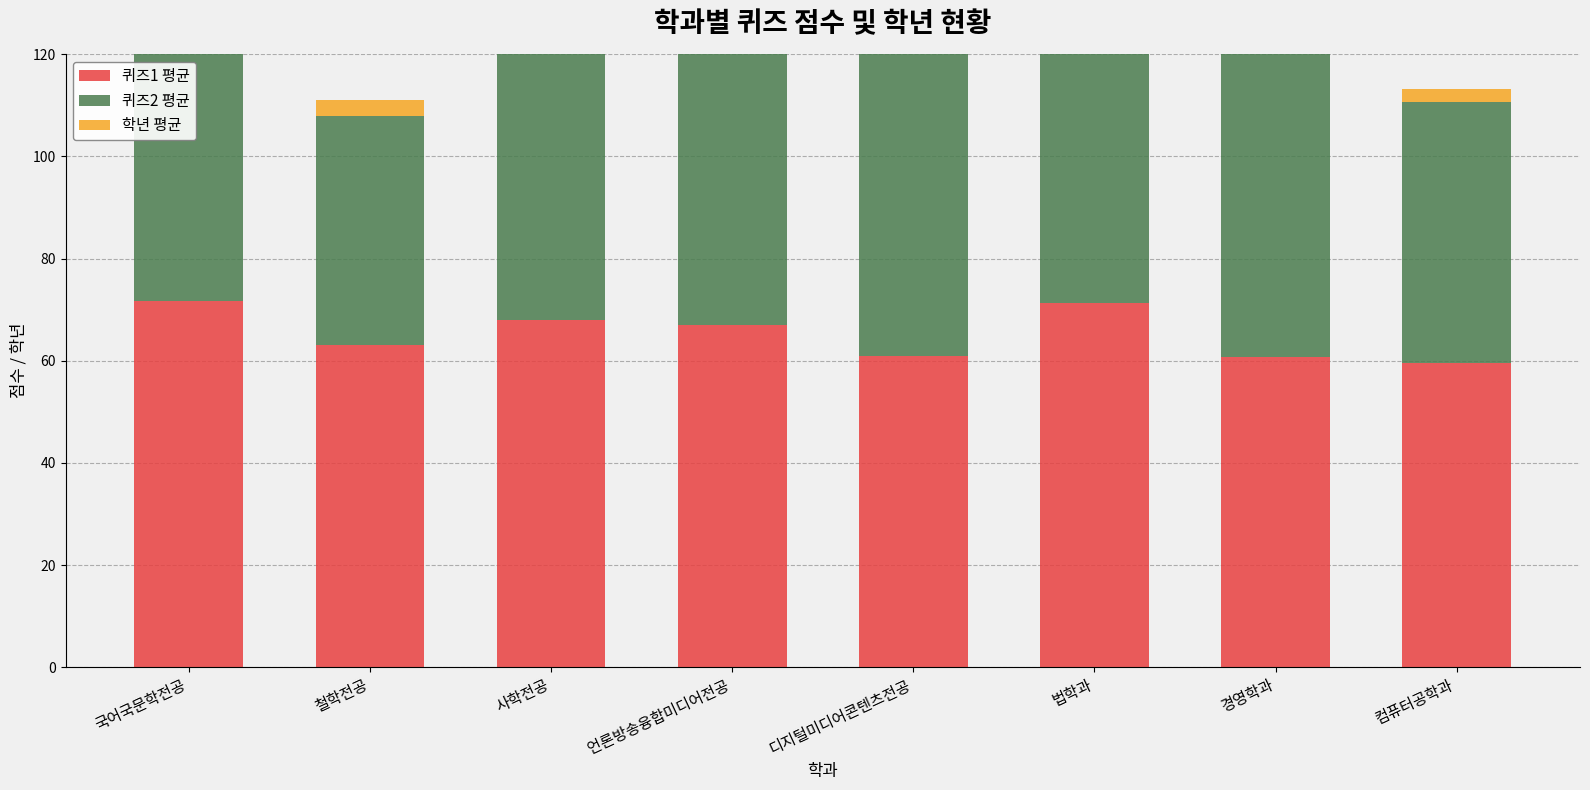

Which series has the largest total across all categories?

퀴즈1 평균